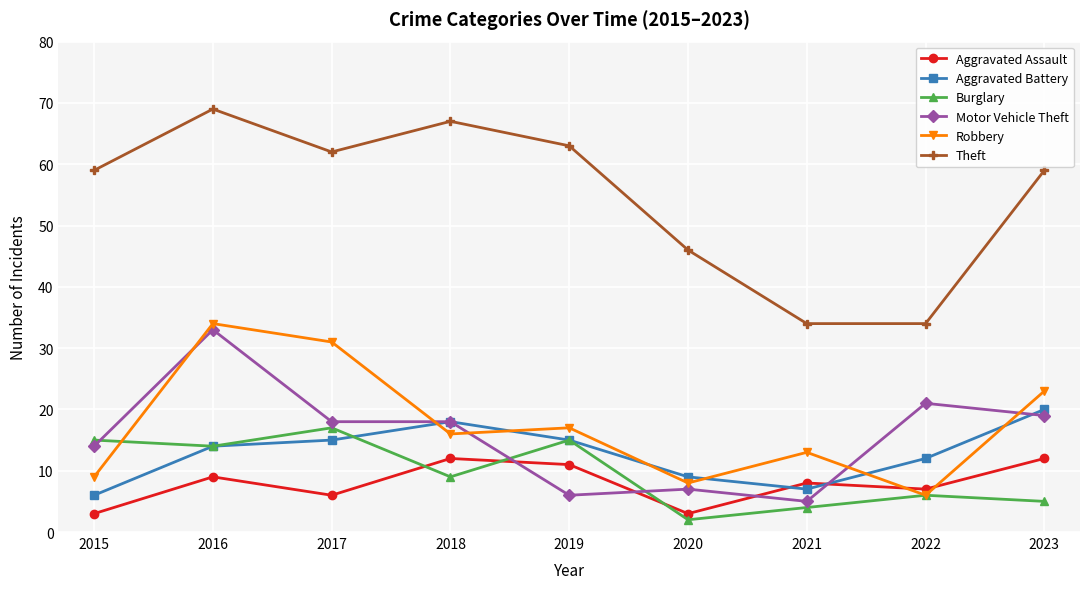

Which label corresponds to the largest value in the chart?

2016